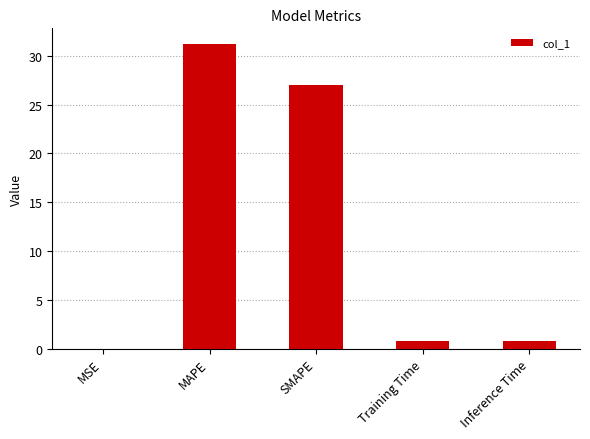

Read the value at Training Time.

0.8